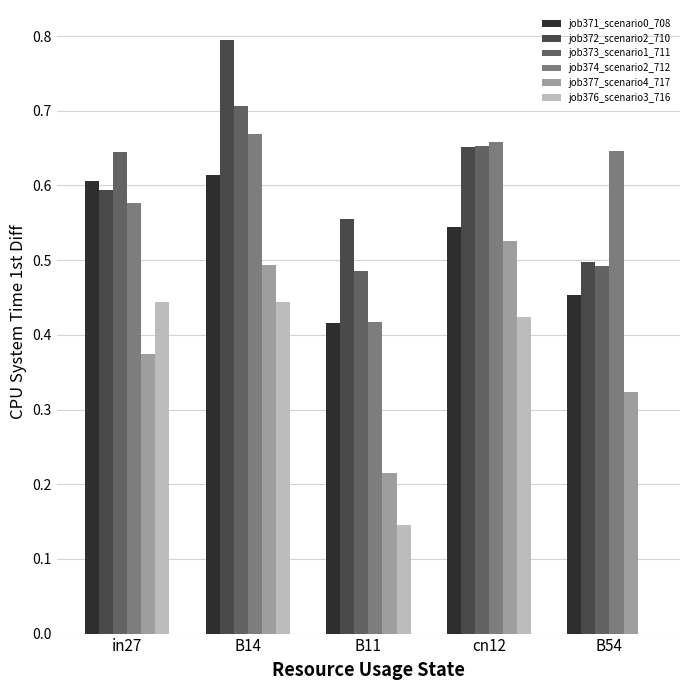

What is the sum of all job371_scenario0_708 values?

2.6